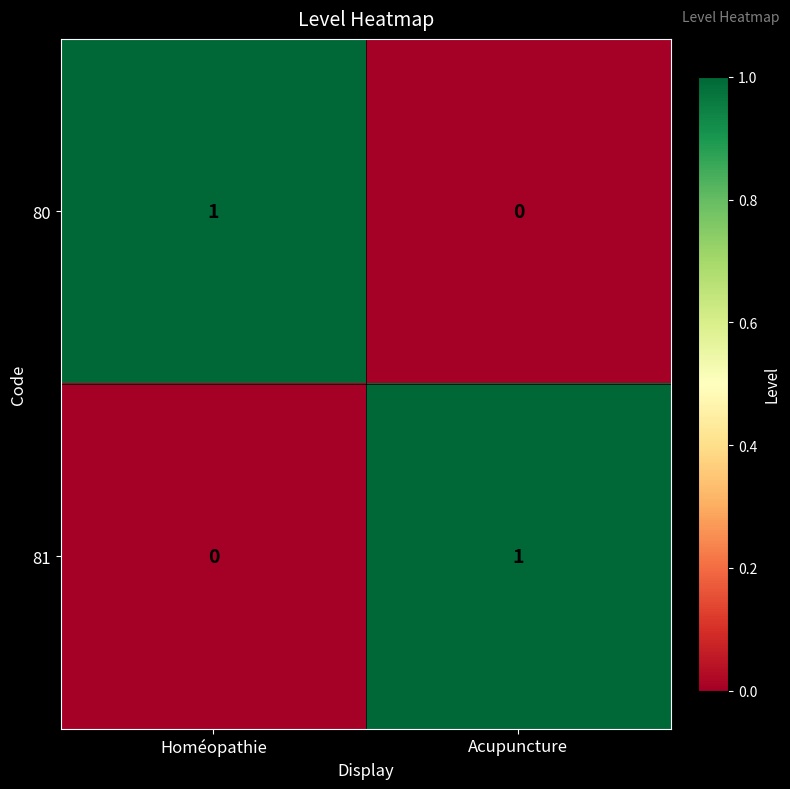

True or false: 81 has a value of 1 at Acupuncture.

True